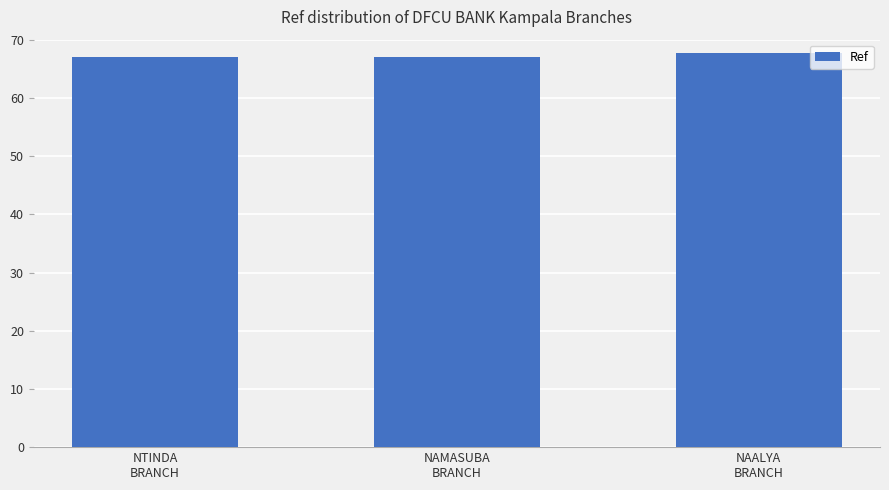

What is the sum of the values at NTINDA
BRANCH and NAALYA
BRANCH?

134795799